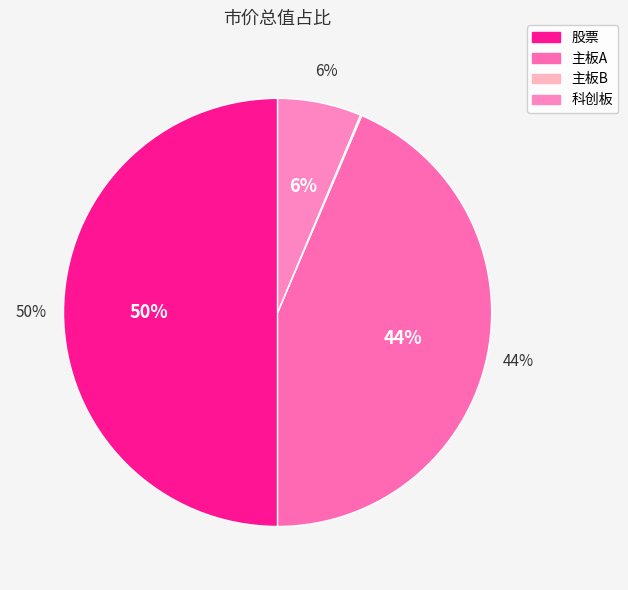

Which category has the biggest portion of the pie?

股票